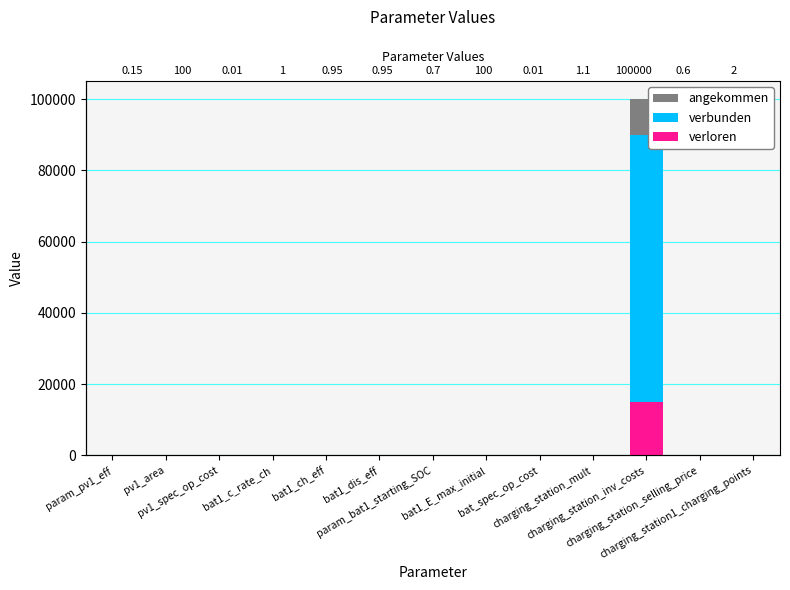

How many groups of bars are there?

13